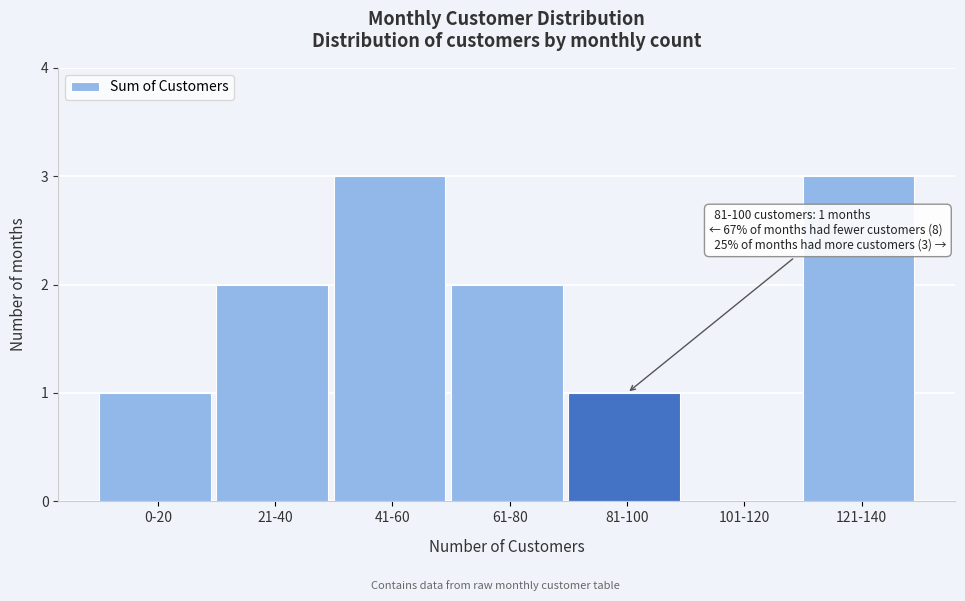

Reading left to right, extract all data points from this chart.

0-20=1	21-40=2	41-60=3	61-80=2	81-100=1	101-120=0	121-140=3